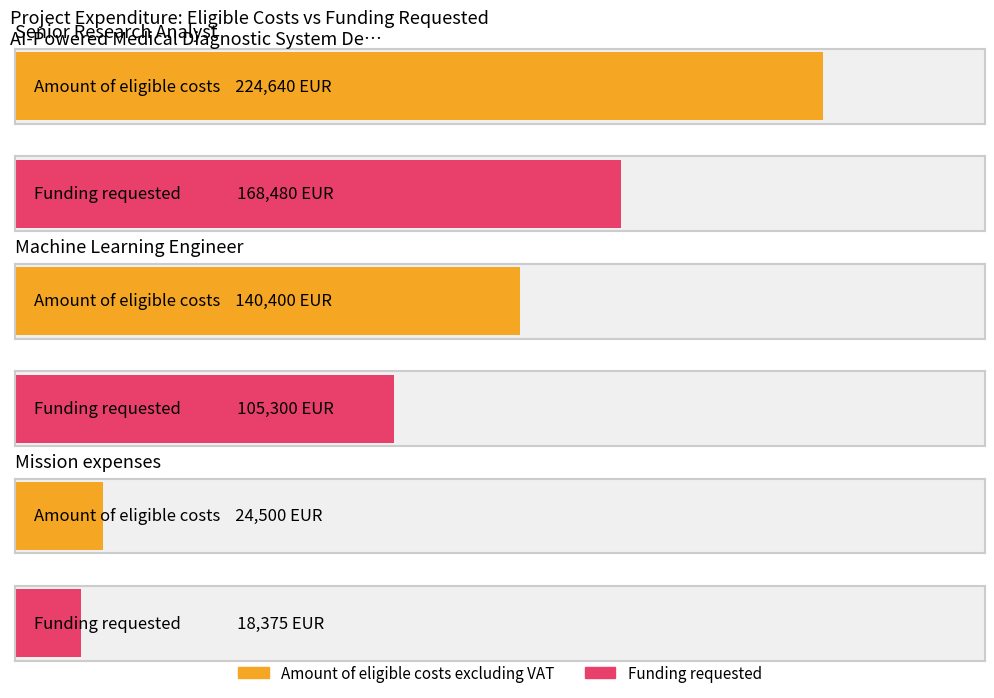

At how many categories does at least one series exceed 202767?

1